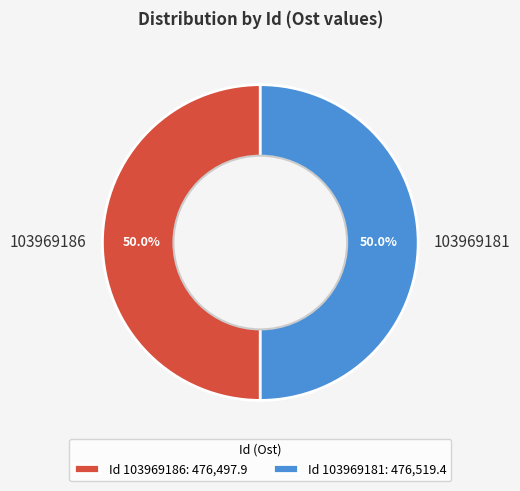

To the nearest percent, what is the combined percentage of 103969181 and 103969186?

100%